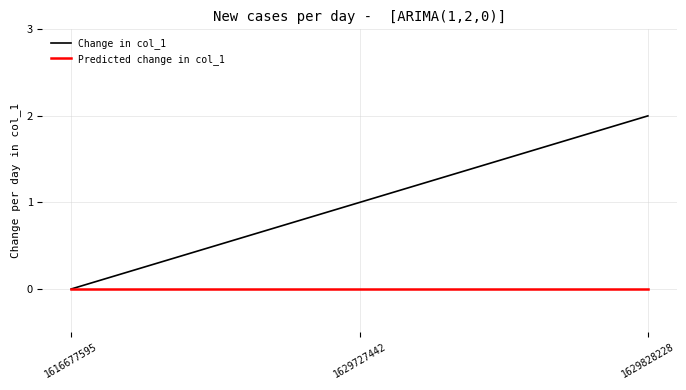

Reading left to right, transcribe all the data shown in this chart.

Change in col_1: 1616677595=0	1629727442=1	1629828228=2
Predicted change in col_1: 1616677595=0	1629727442=0	1629828228=0